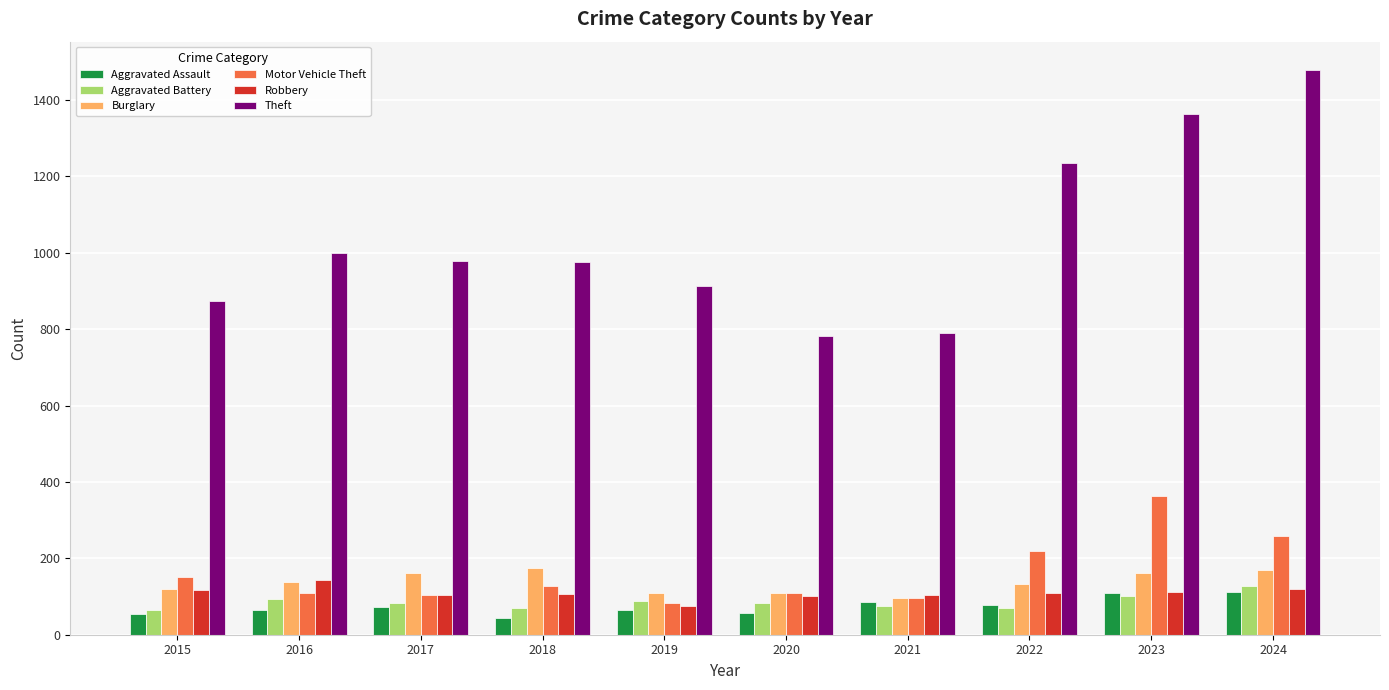

Which category has the highest value in the Theft series?

2024